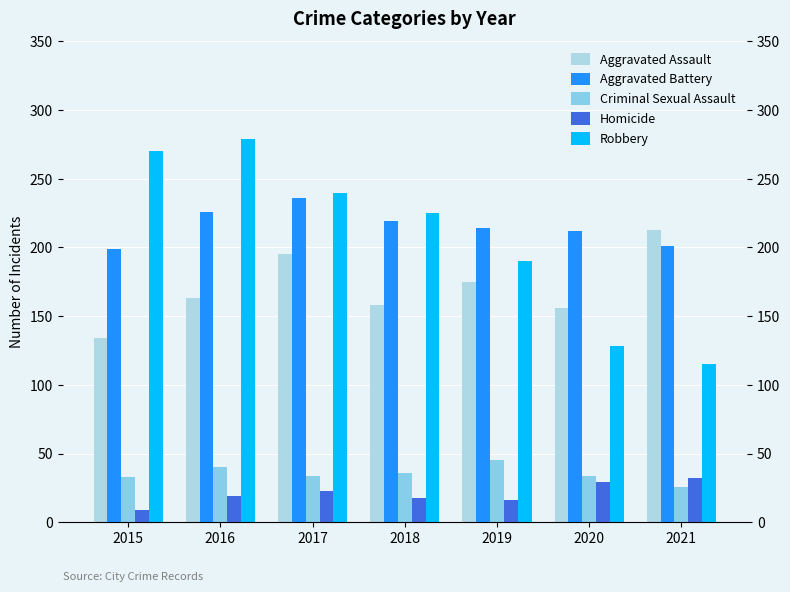

What is the difference between the Aggravated Battery values at 2017 and 2016?

10